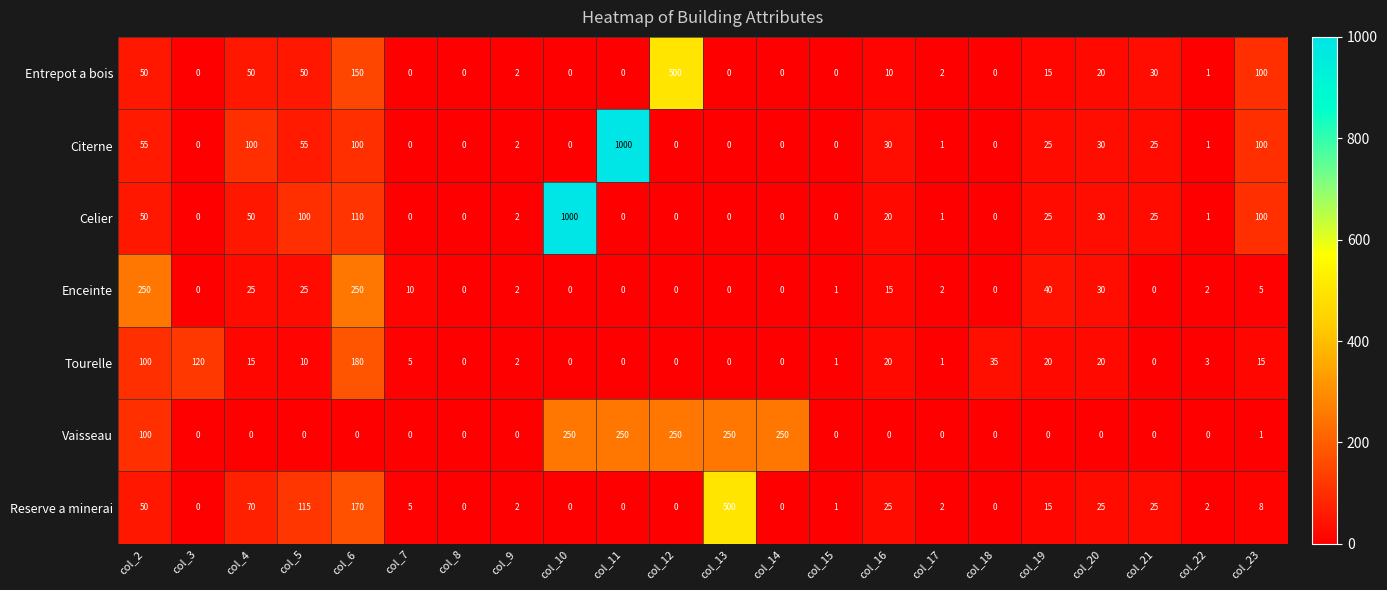

What is the difference between the maximum and minimum values in the Vaisseau series?

250